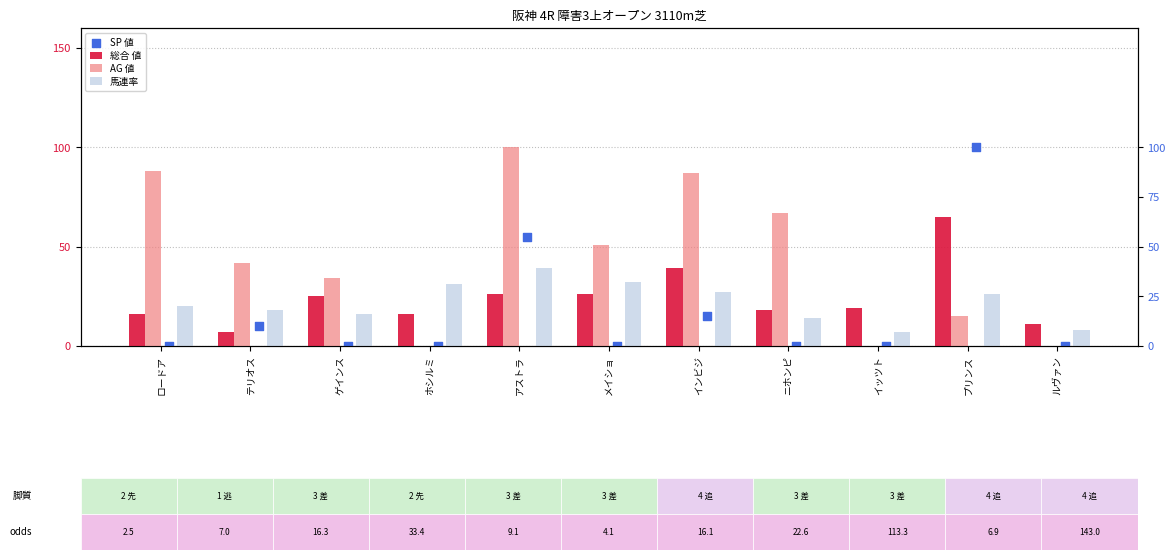

At which category is the sum across all series the highest?

アストラ